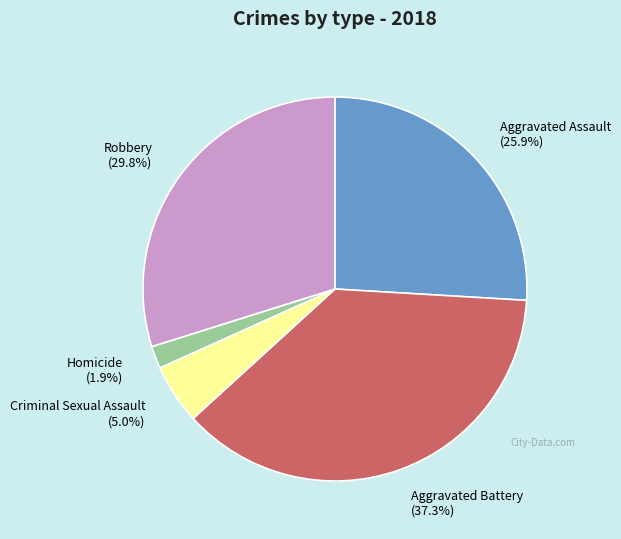

What percentage do Aggravated Battery and Criminal Sexual Assault together represent?

42.3%